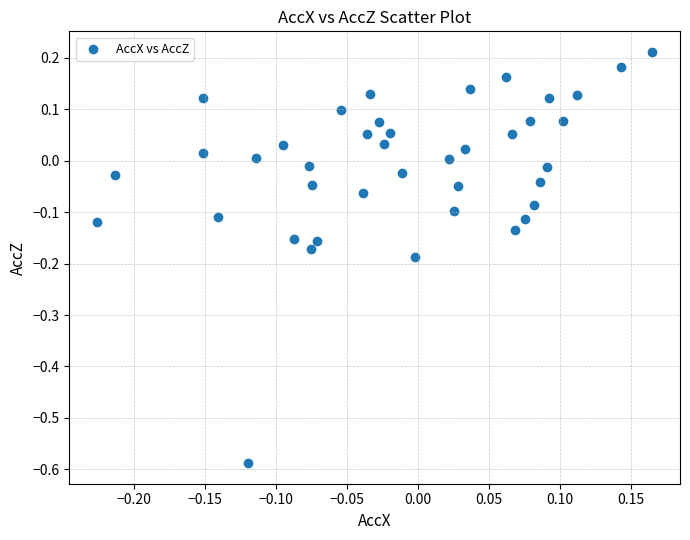

What is the range of Y values (max minus min)?

0.8